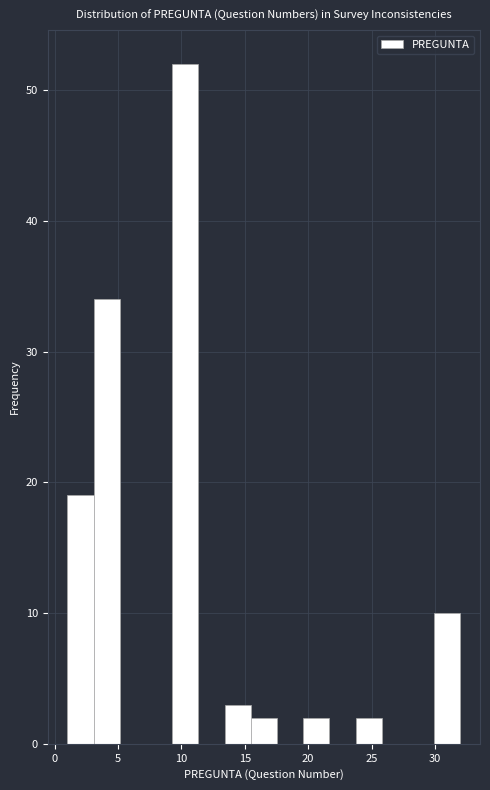

How tall is the bar that spans 30.0 to 32.0 on the x-axis? Neither the bar edges nor the heights are printed on the chart, so give them approximately, as read against the axes.

10